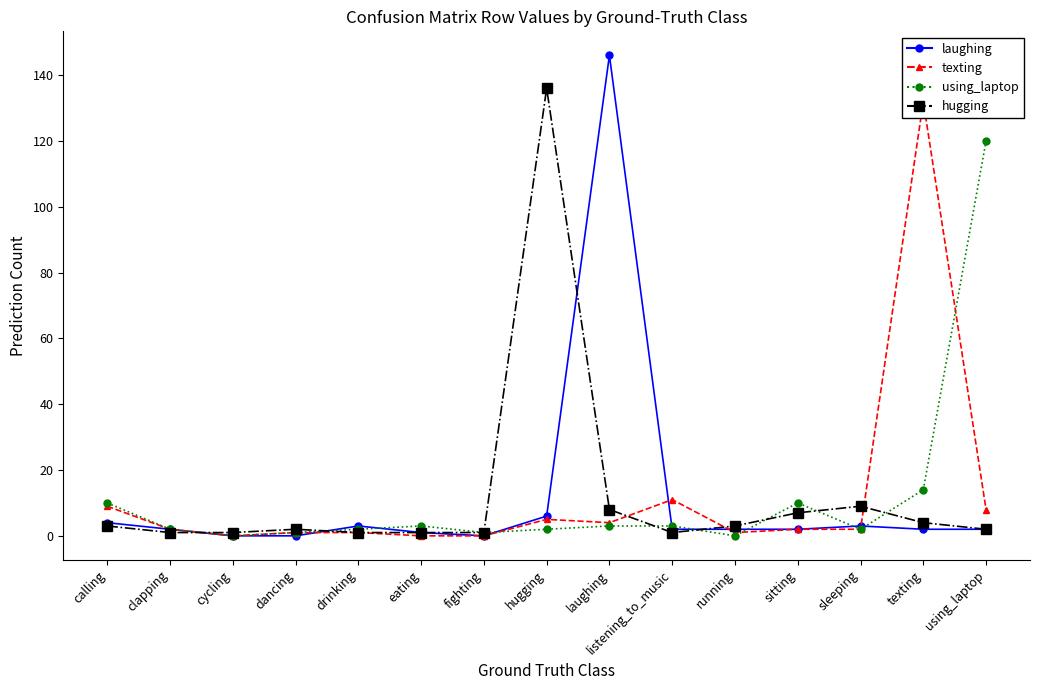

Is this an area chart (filled region under the line)?

No